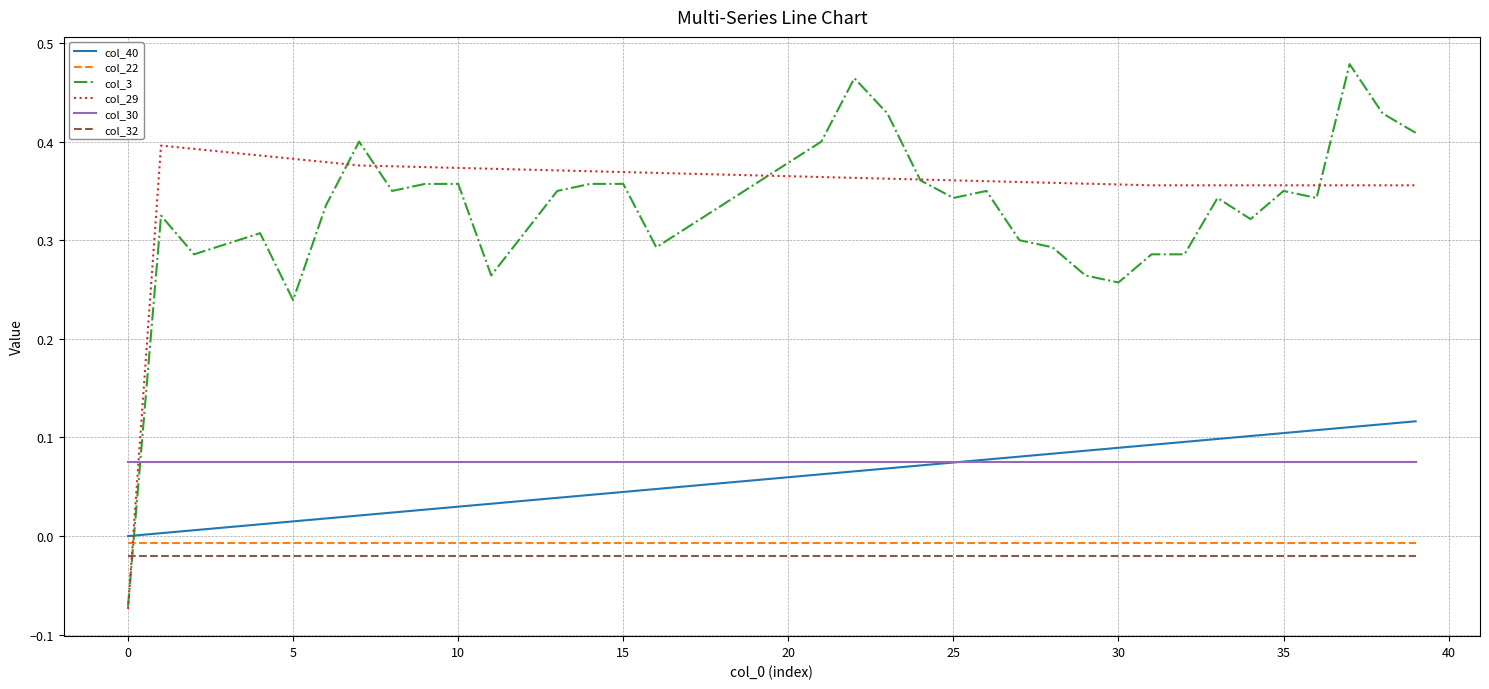

How many lines are shown in the chart?

6